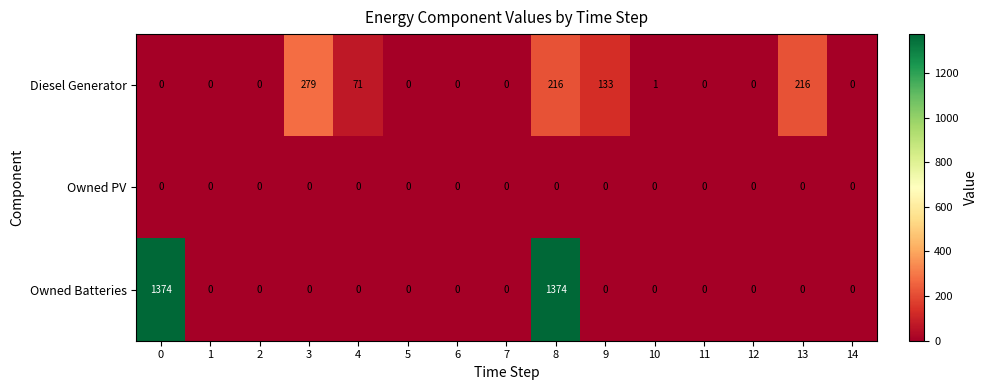

Is it true that Owned Batteries equals 843 at 1?

False